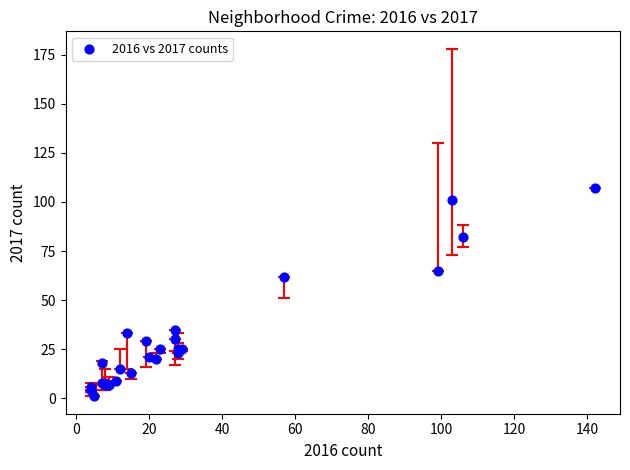

What Y value in the scatter plot is closest to 54?

62